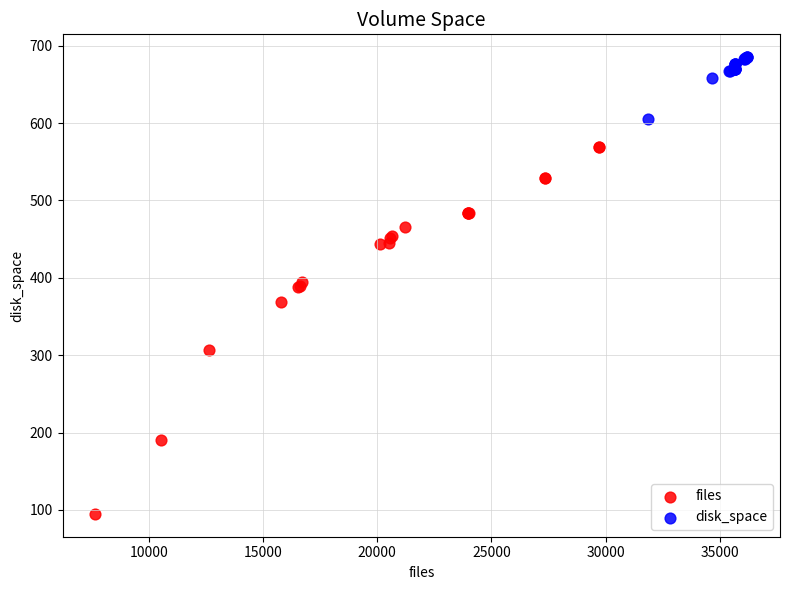

Which series has the largest Y range (max minus min)?

files